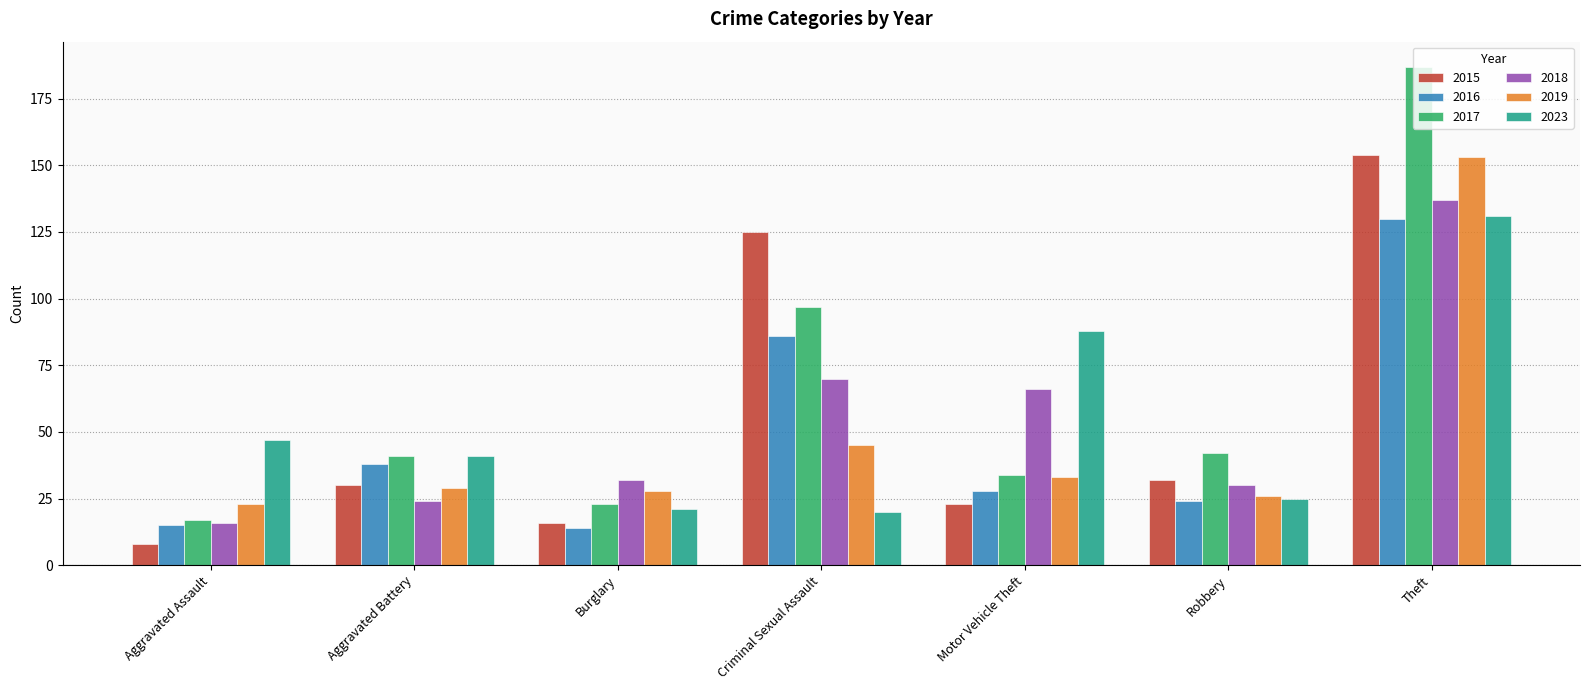

Reading left to right, transcribe all the data shown in this chart.

2015: 8	30	16	125	23	32	154
2016: 15	38	14	86	28	24	130
2017: 17	41	23	97	34	42	187
2018: 16	24	32	70	66	30	137
2019: 23	29	28	45	33	26	153
2023: 47	41	21	20	88	25	131